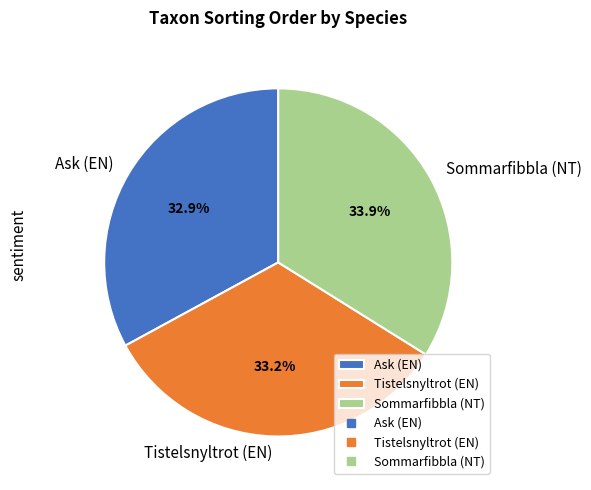

How many segments does this pie chart have?

3